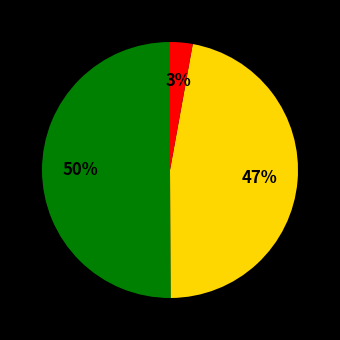

Count the number of slices in the pie.

3